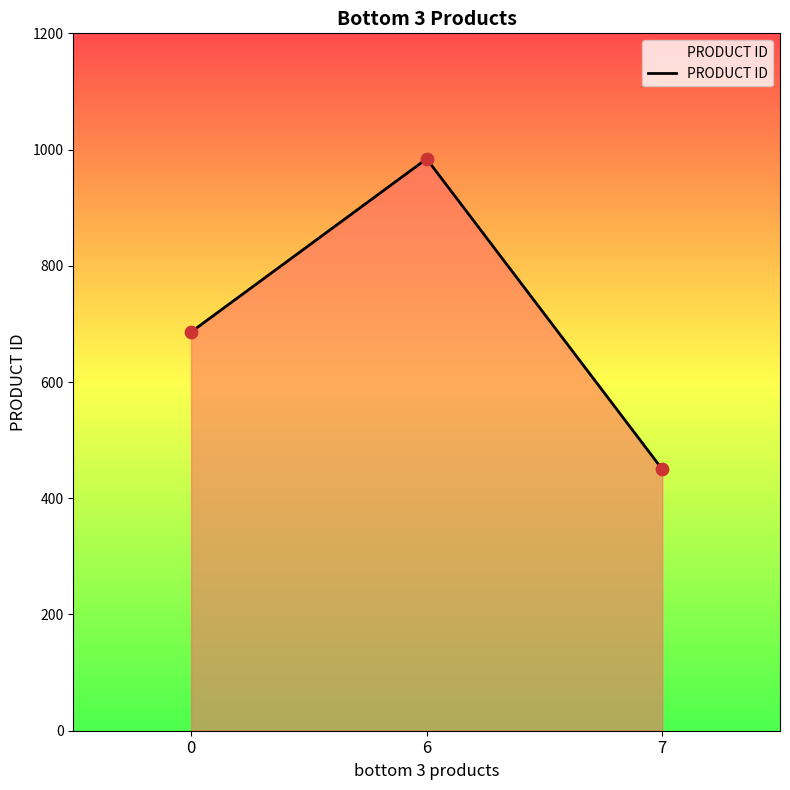

What is the change in value from 0 to 7?

-236